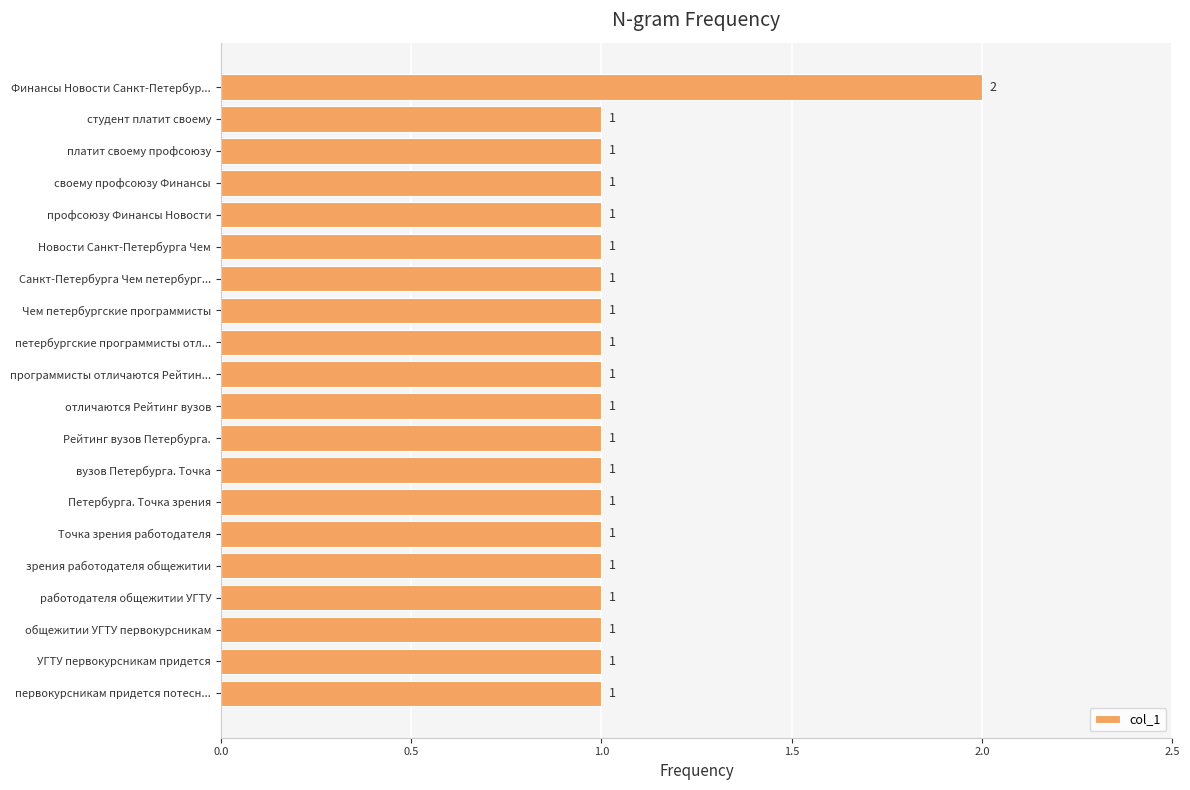

Does the chart contain any negative values?

No